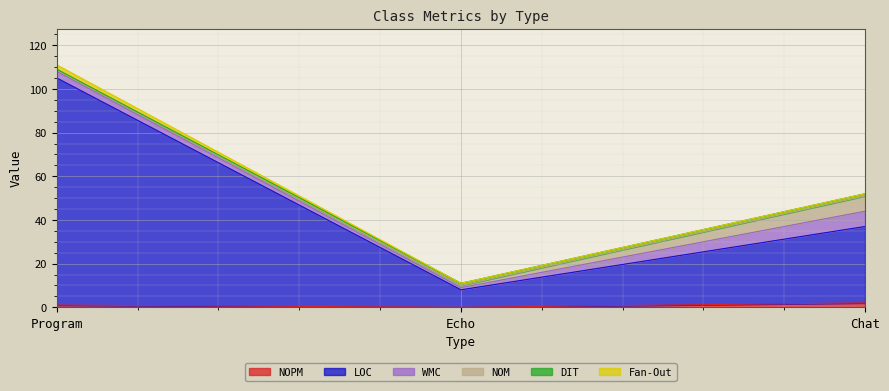

What is the difference between the highest and lowest values at Chat?

35